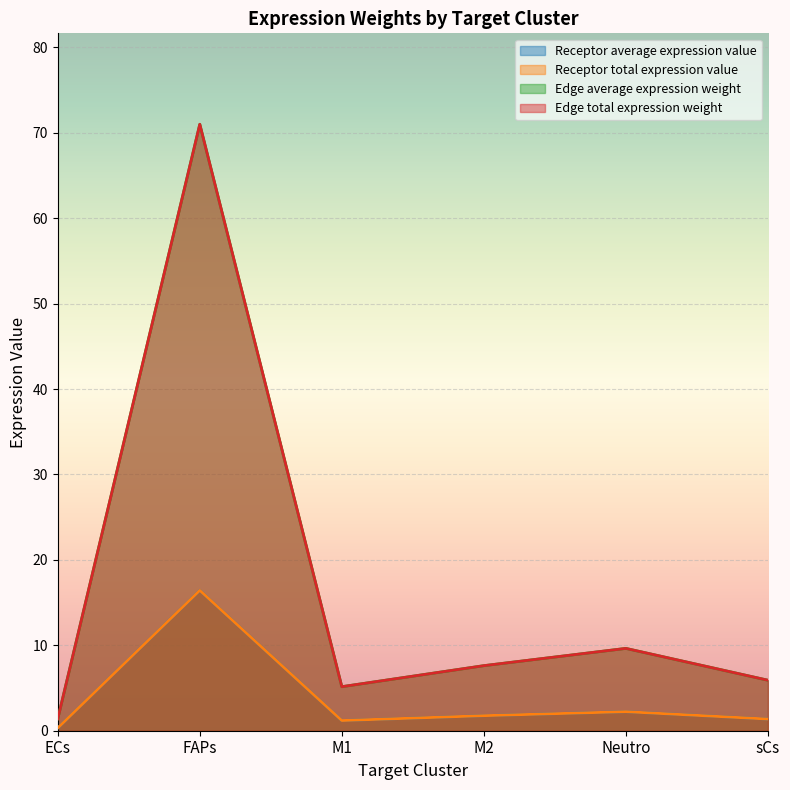

Which label corresponds to the smallest value in the chart?

ECs